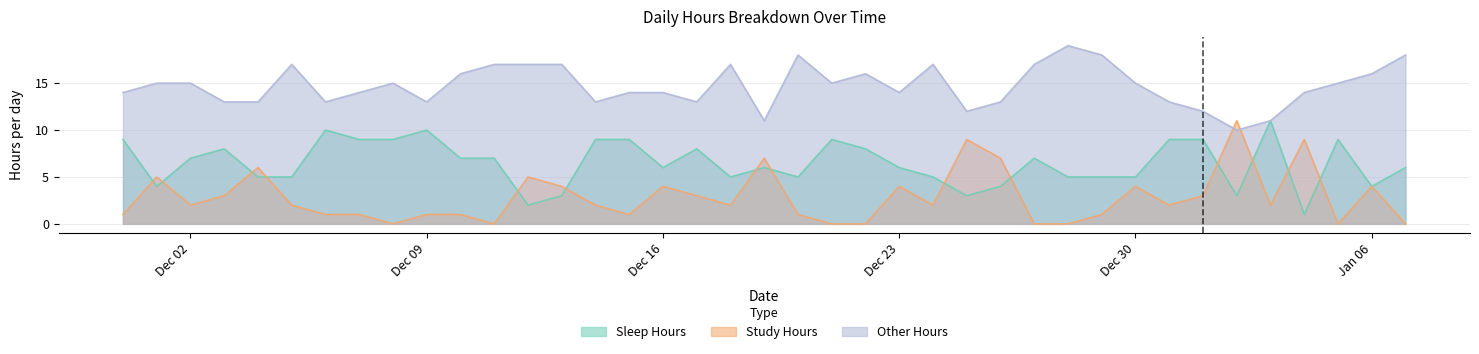

In Other_Hours, how many points are lower than both neighbors (excluding endpoints)?

9